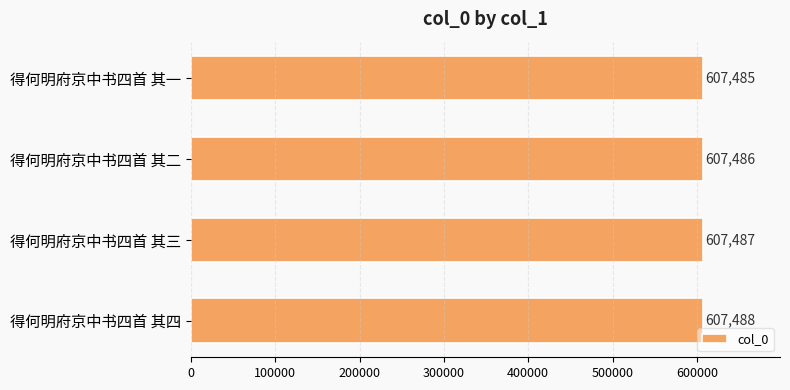

List the labels in order of value, largest first.

得何明府京中书四首 其四, 得何明府京中书四首 其三, 得何明府京中书四首 其二, 得何明府京中书四首 其一